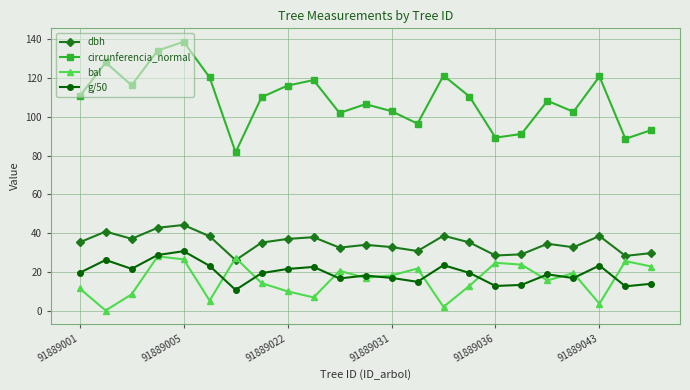

Which series has the largest total across all categories?

circunferencia_normal